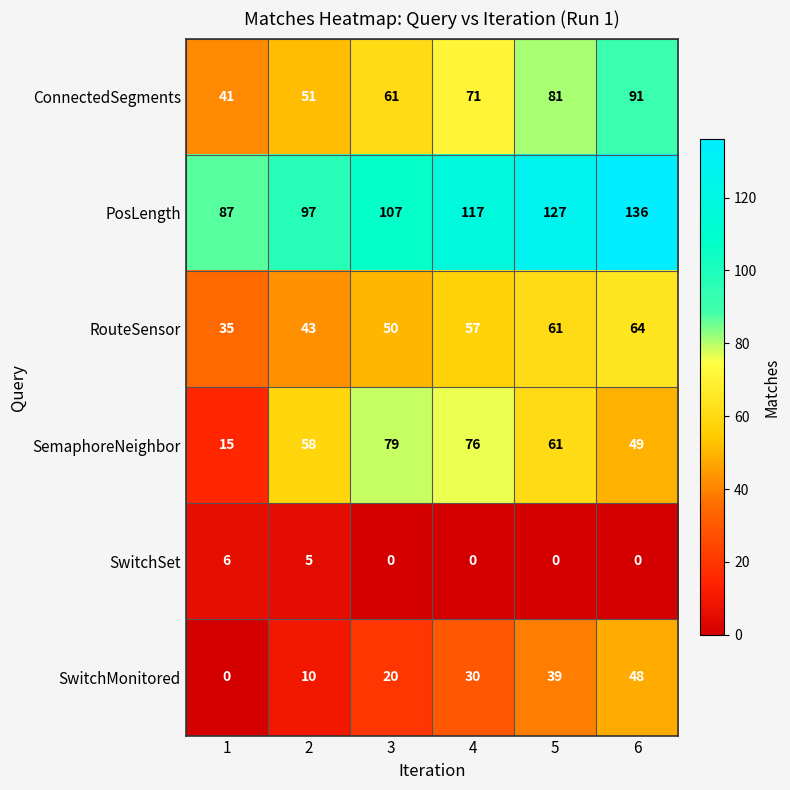

Is it true that ConnectedSegments equals 91 at 6?

True